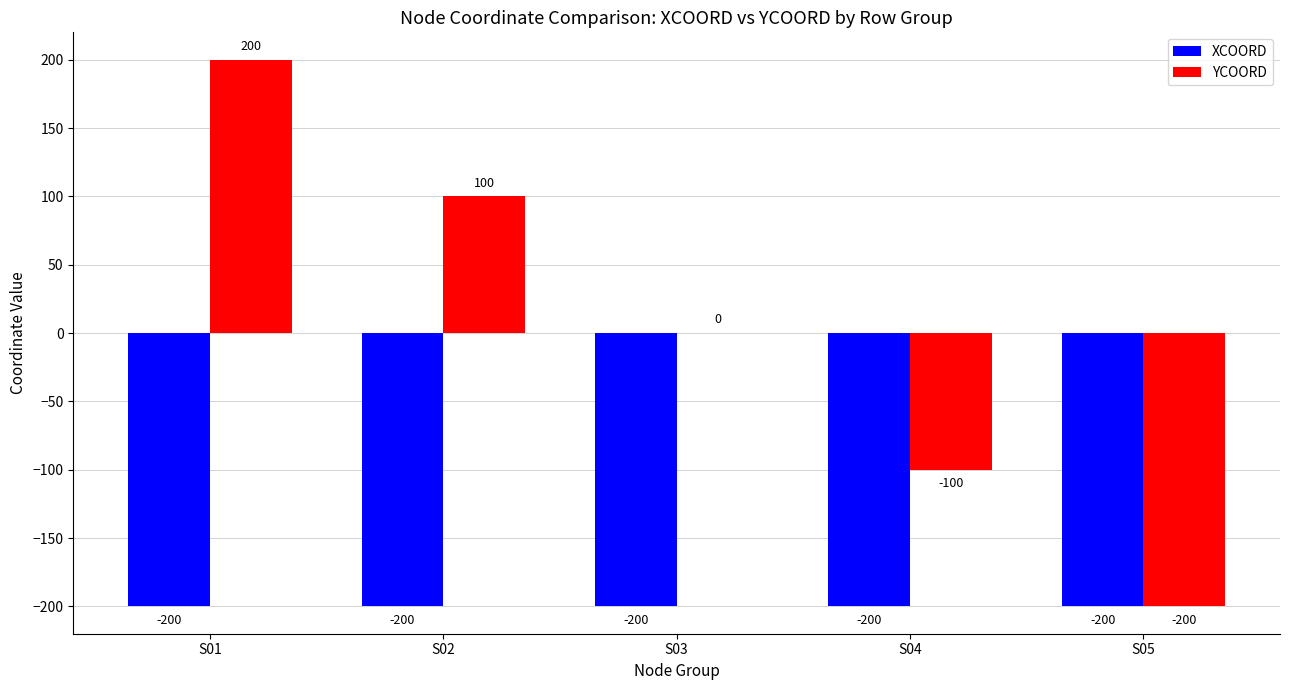

What is the sum of the XCOORD values at S04 and S05?

-400